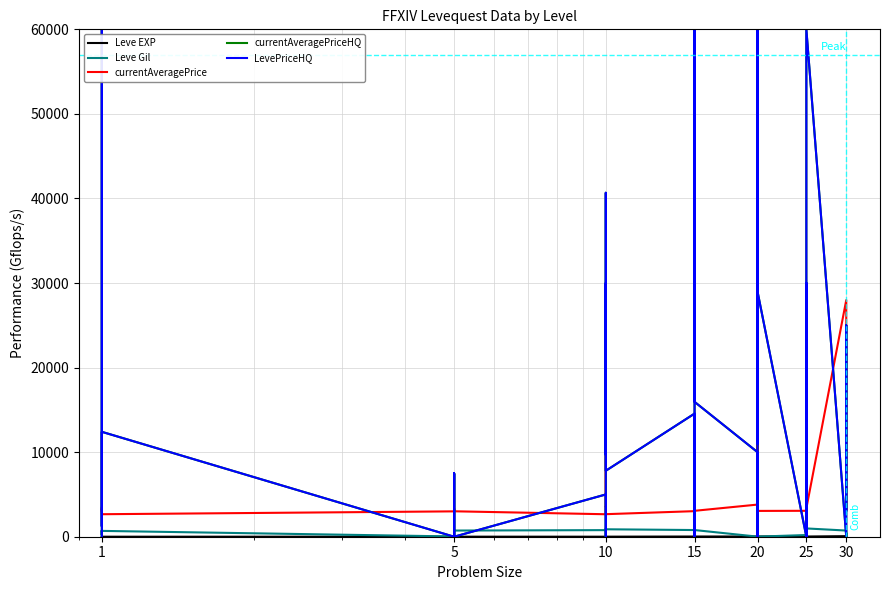

How many values in the LevePriceHQ series are below 9679?

20